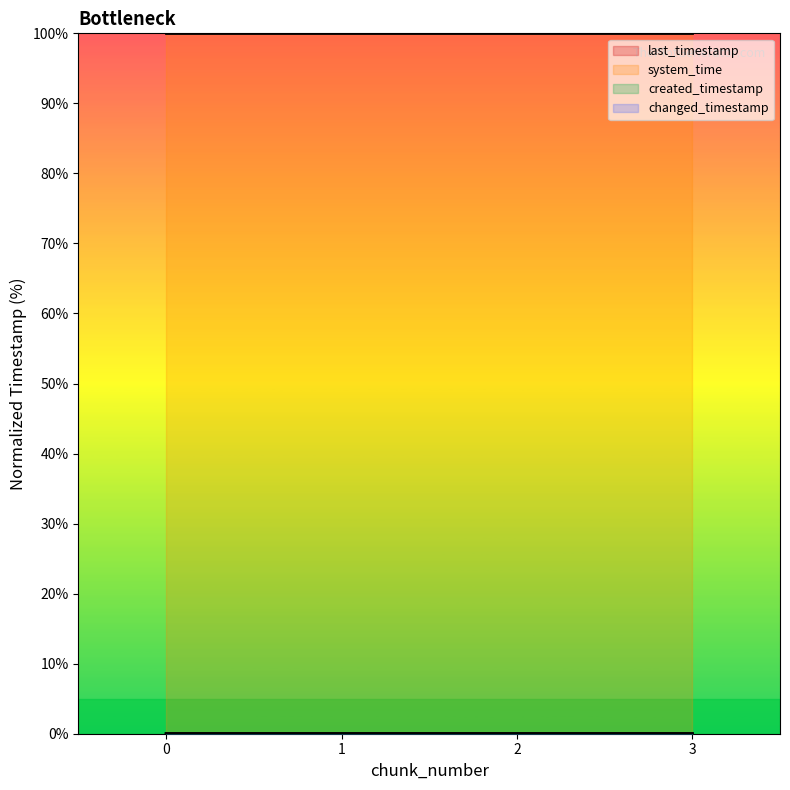

What is the total value across all series at 2?

100.0